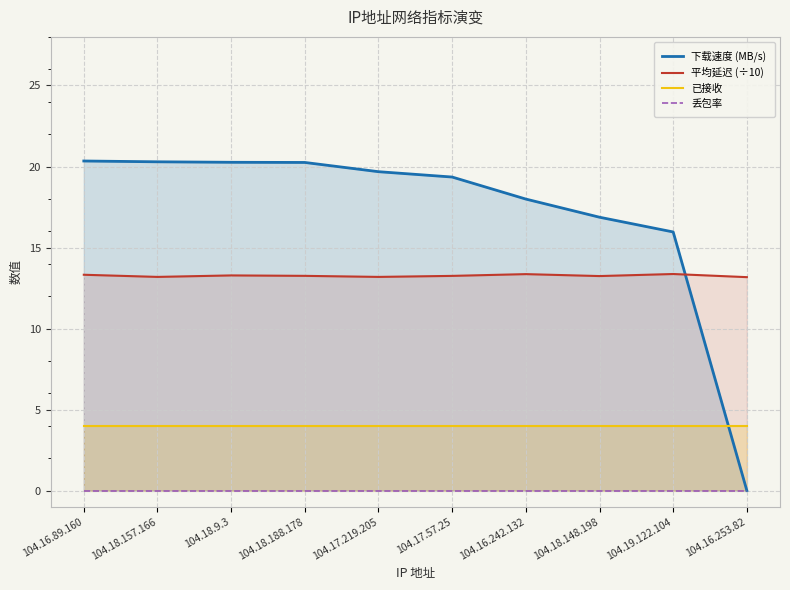

What is the average value of the 平均延迟 (÷10) series?

13.3